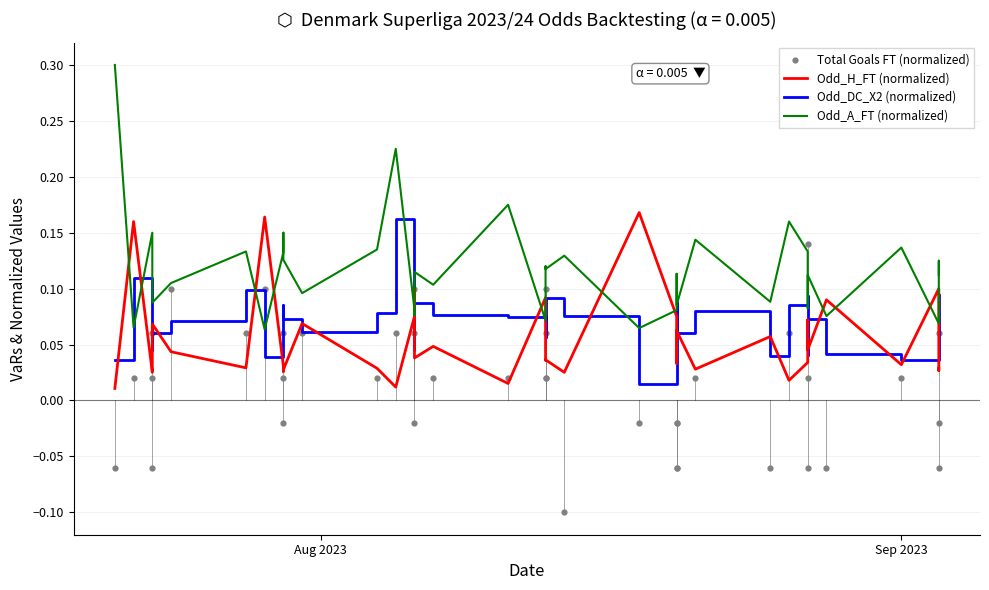

Is the value of Odd_DC_X2 (normalized) at Aug 2023 greater than the value of Total Goals FT (normalized) at 13?

No